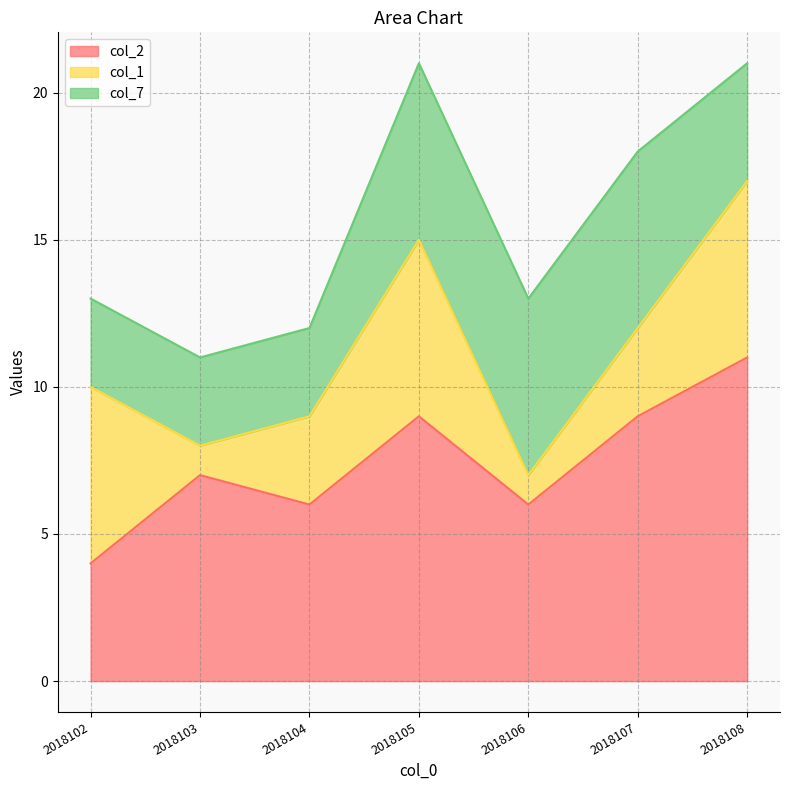

How many col_7 values are between 3 and 6?

7